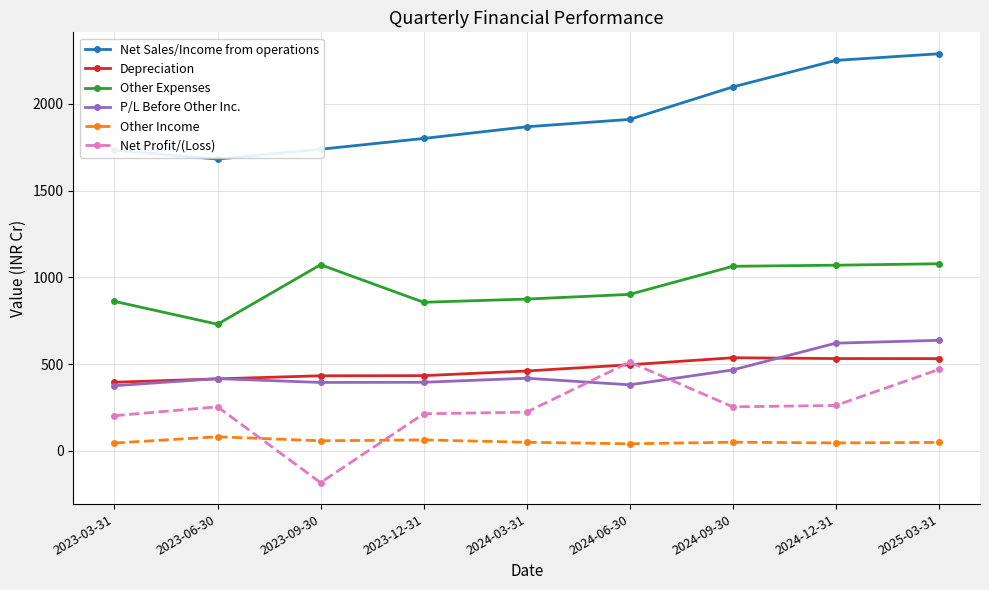

True or false: Other Expenses and Depreciation intersect in this chart.

False